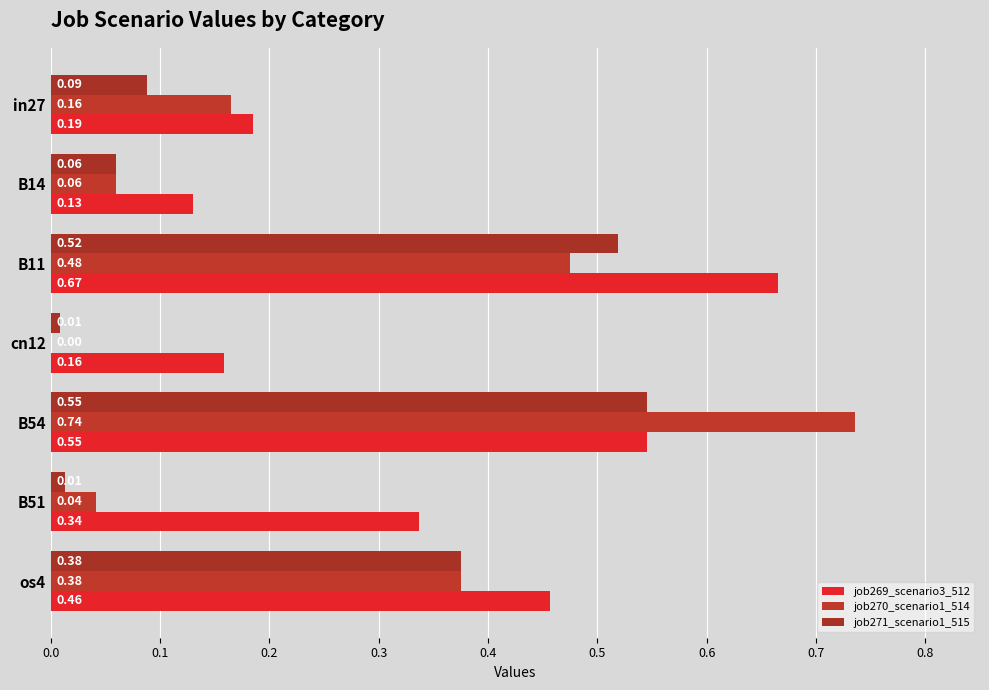

Reading left to right, what are all the values shown in this chart?

job269_scenario3_512: 0.2	0.1	0.7	0.2	0.5	0.3	0.5
job270_scenario1_514: 0.2	0.1	0.5	0.0	0.7	0.0	0.4
job271_scenario1_515: 0.1	0.1	0.5	0.0	0.5	0.0	0.4